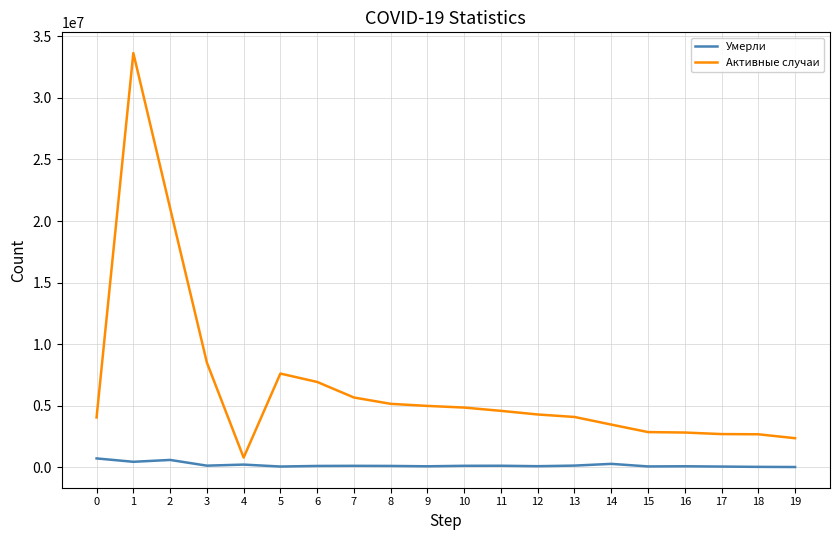

What are all the series names shown in the legend?

Умерли, Активные случаи